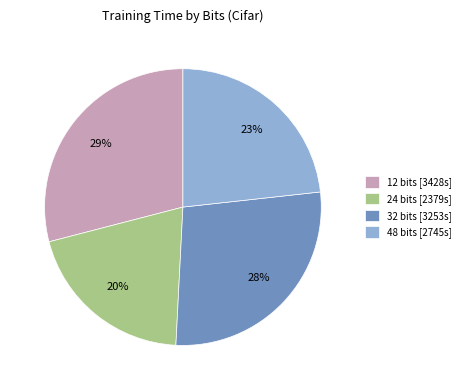

To the nearest percent, what is the combined percentage of 48 bits and 32 bits?

51%